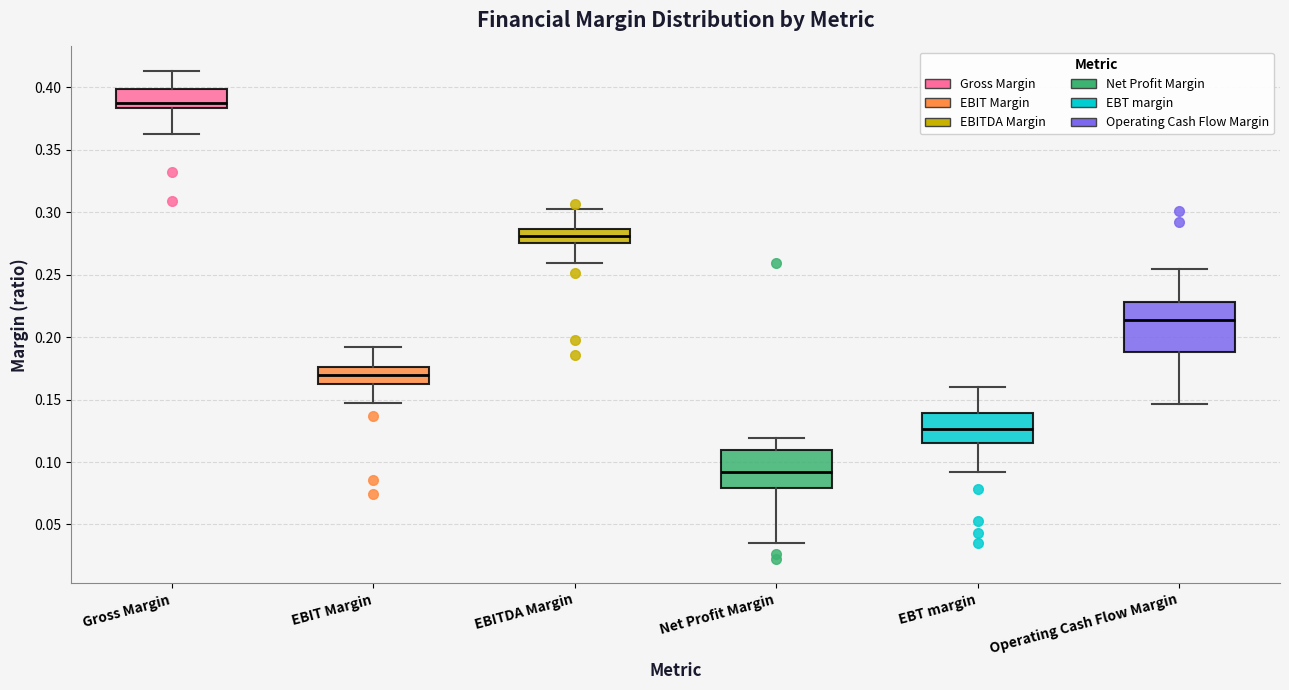

Which box's median line is the highest?

Gross Margin